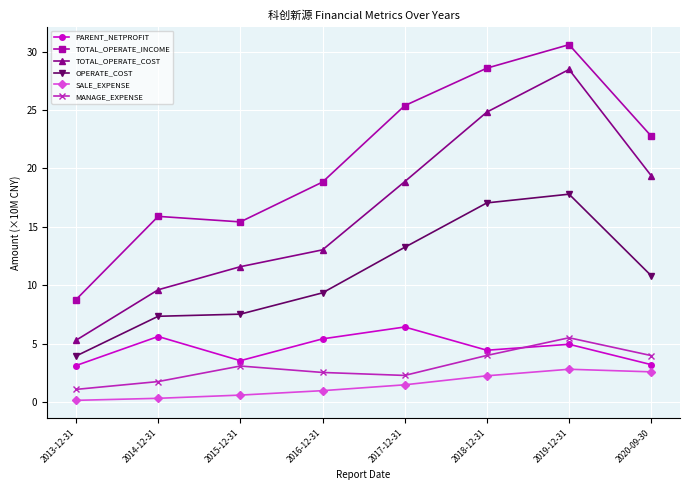

At which category is the sum across all series the highest?

2019-12-31